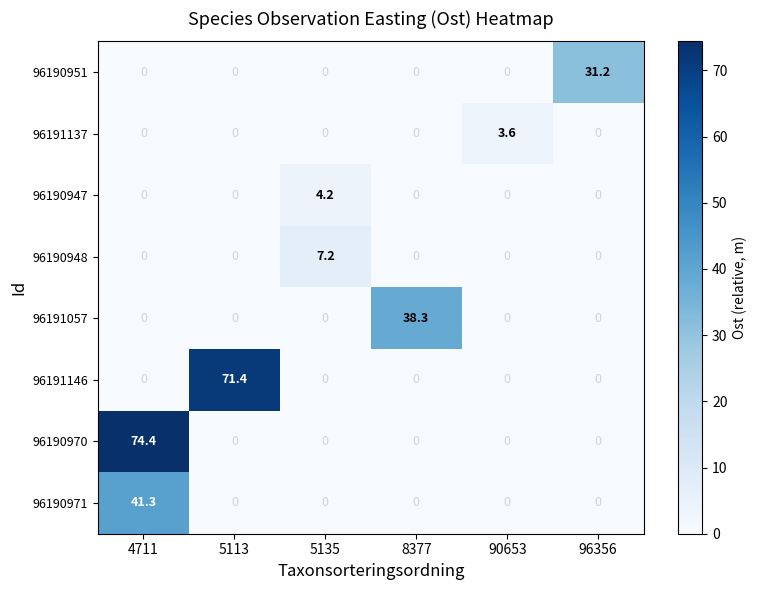

At which label does 96191057 reach its peak?

8377